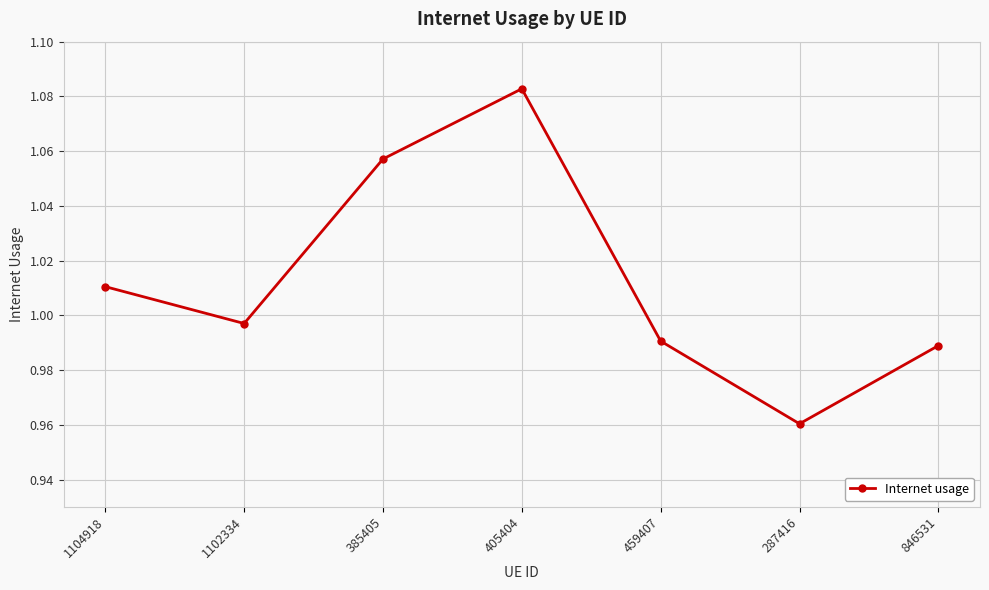

Does the chart have visible grid lines?

Yes